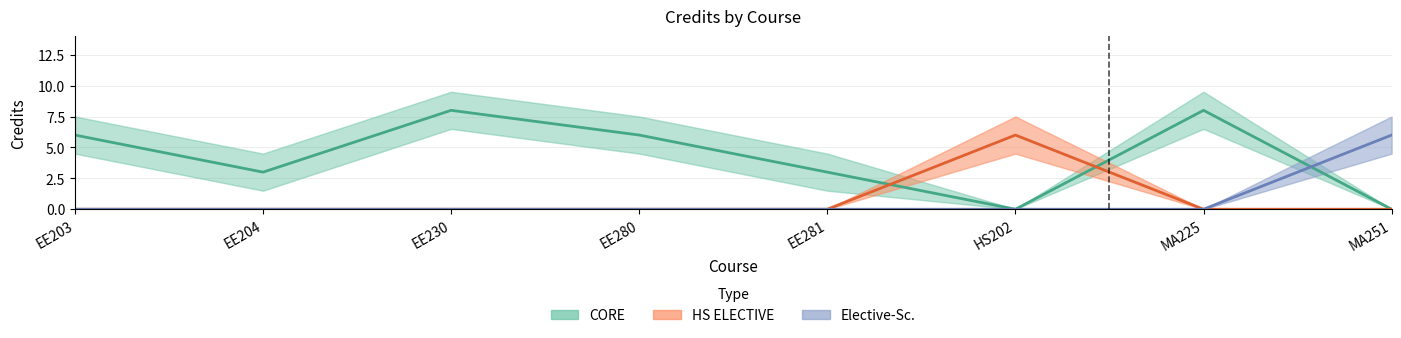

Rank the categories by Elective-Sc. value from highest to lowest.

MA251, EE203, EE204, EE230, EE280, EE281, HS202, MA225